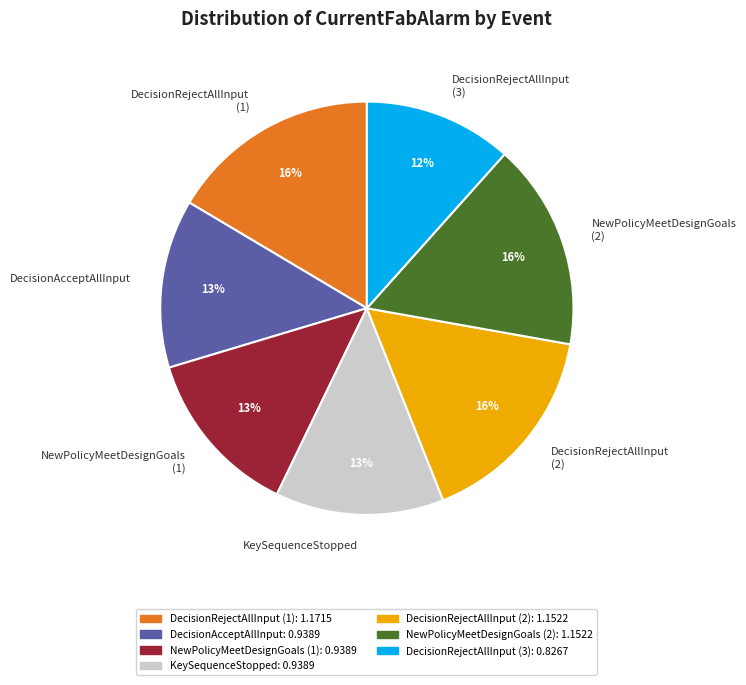

Which slice is the smallest?

DecisionRejectAllInput (3)